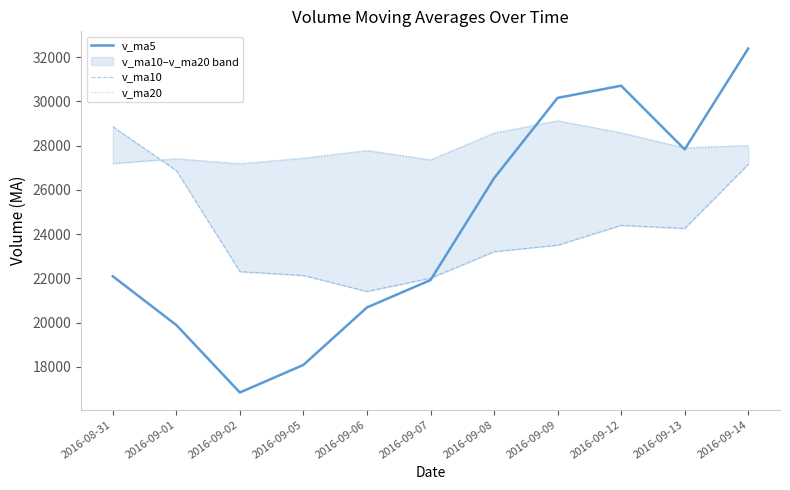

What is the approximate value of v_ma5 at 2016-09-06?

20687.0